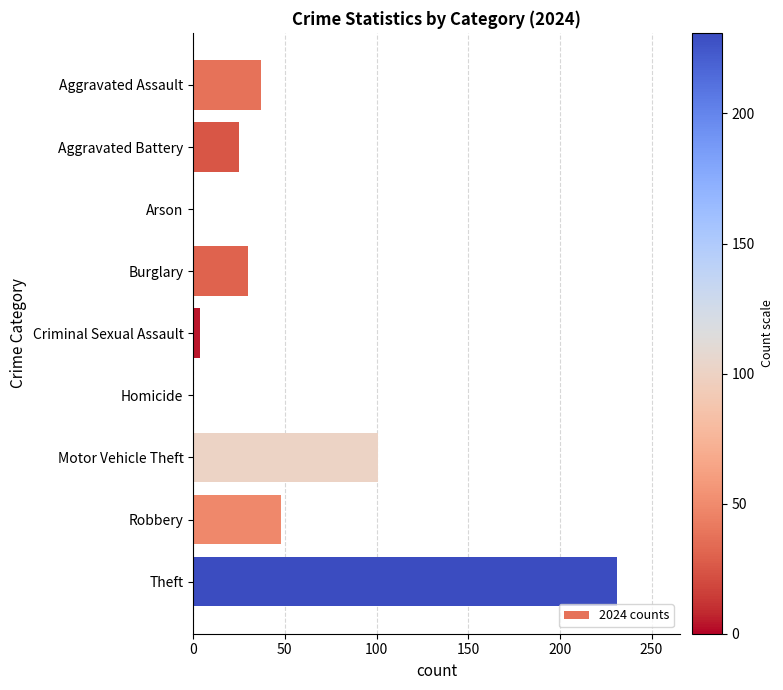

What is the sum of all values?

476